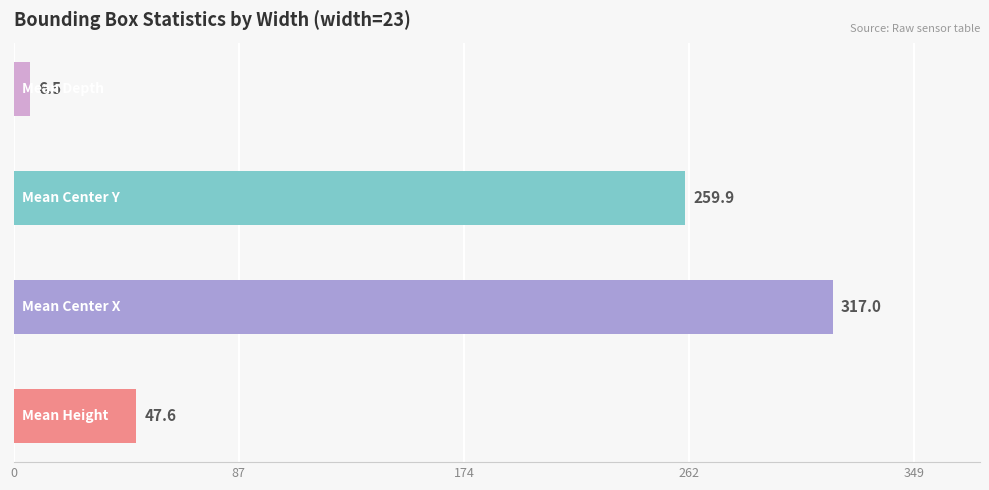

How many data points does each series have?

4